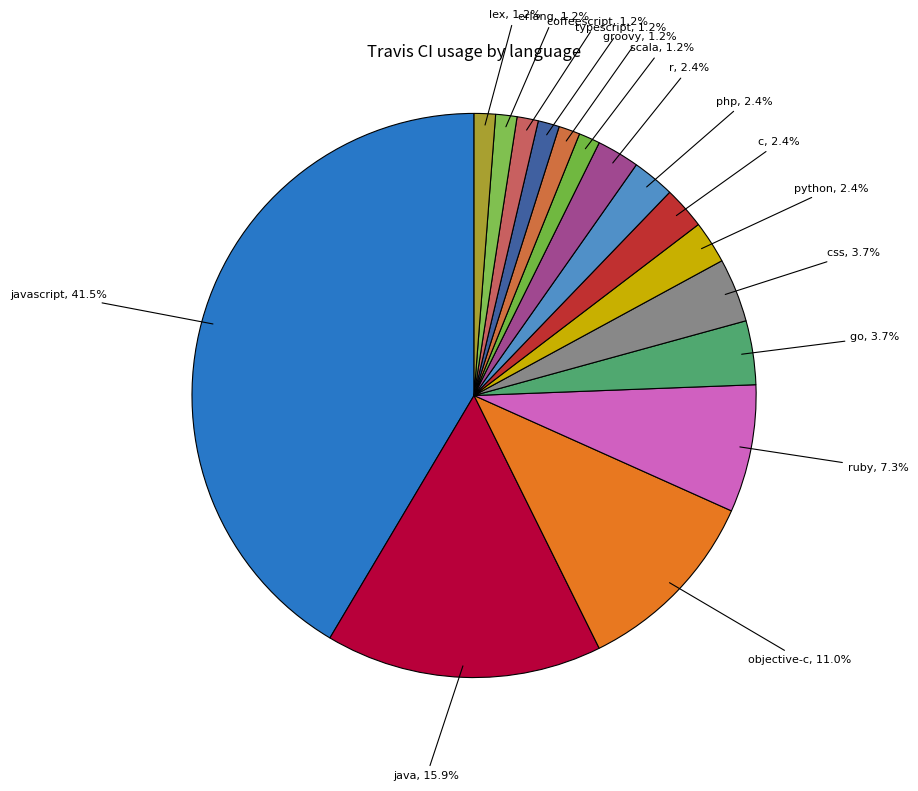

How many slices are in this pie chart?

16